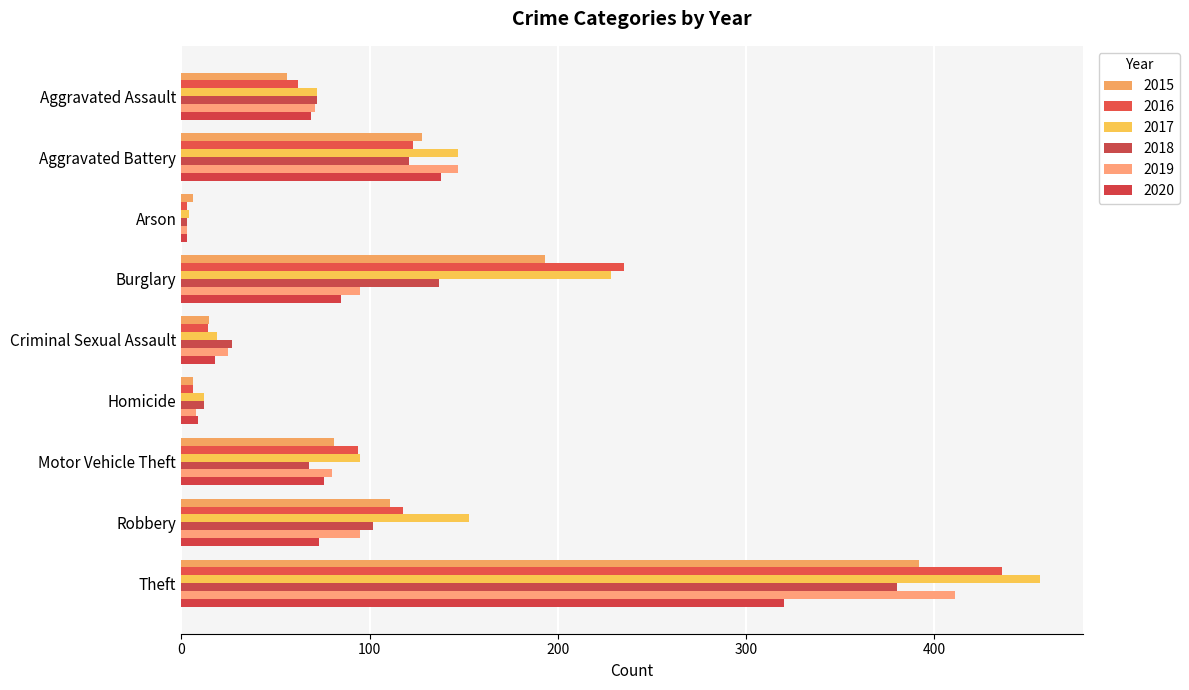

Is the value of 2016 at Robbery greater than the value of 2020 at Aggravated Assault?

Yes